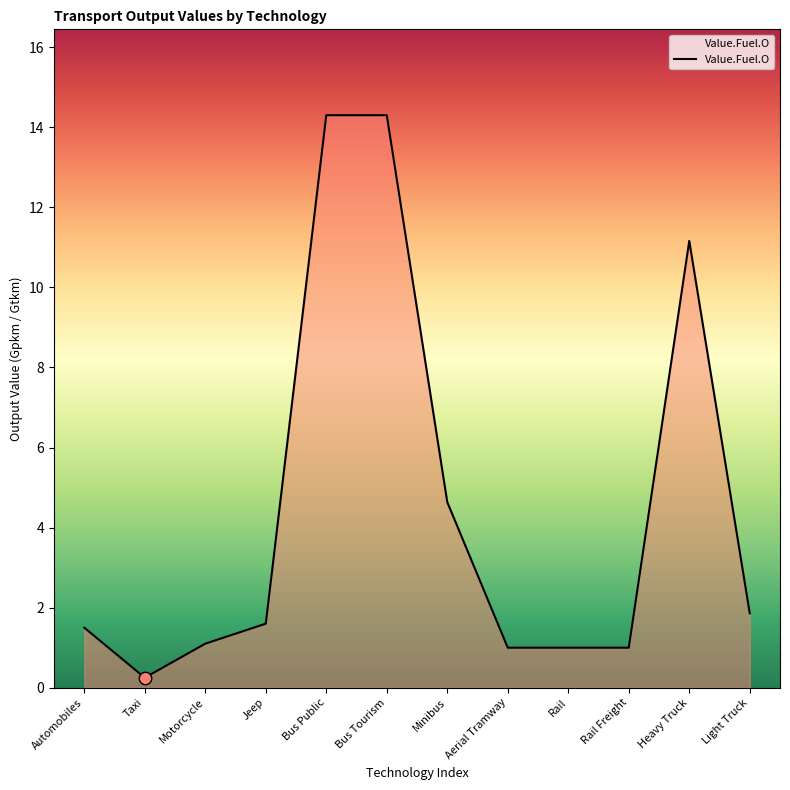

Between Jeep and Minibus, which is larger?

Minibus